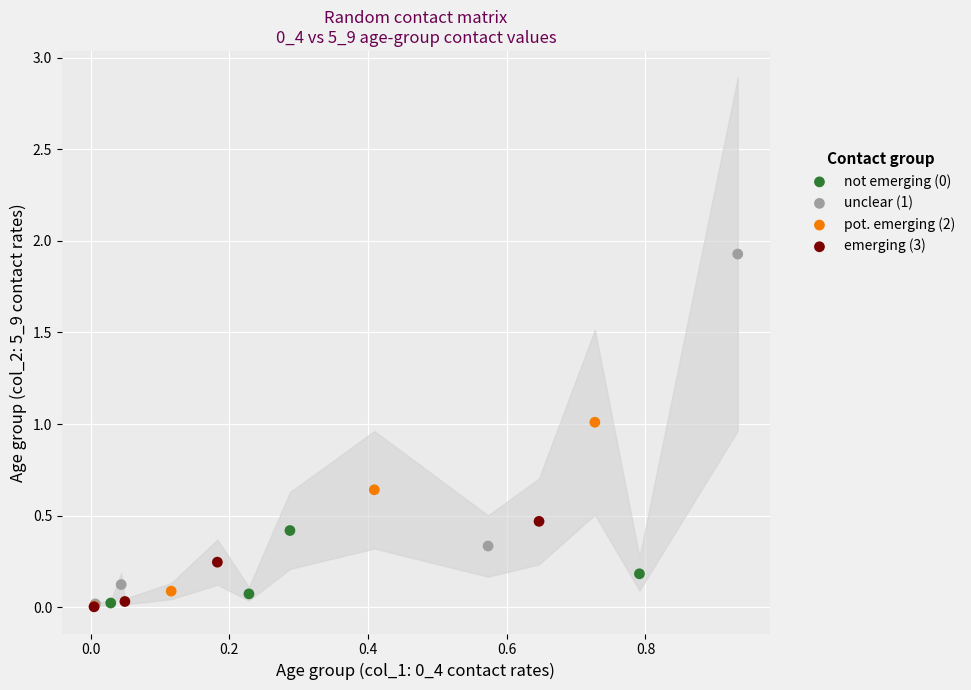

Which series contains the highest Y value?

unclear (1)